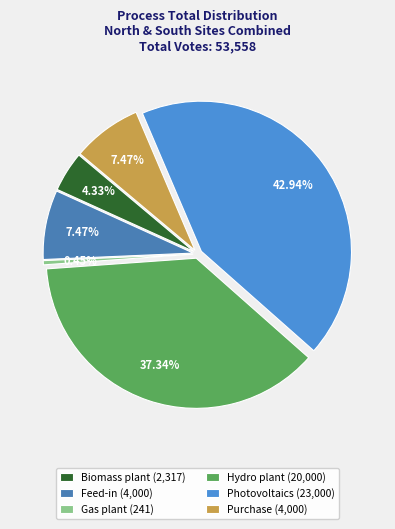

Which slice is the smallest?

Gas plant